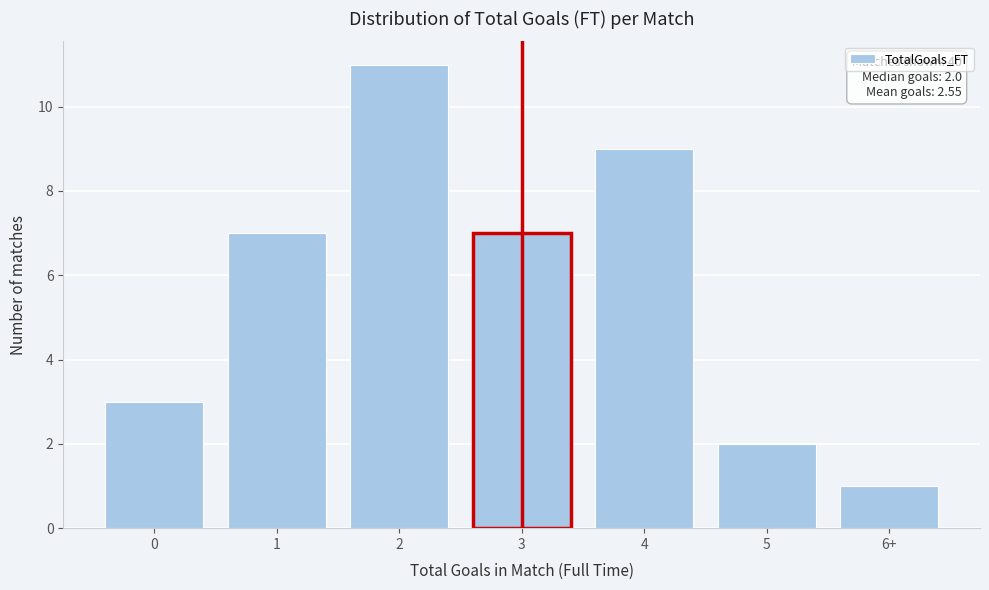

Reading left to right, extract all data points from this chart.

0=3	1=7	2=11	3=7	4=9	5=2	6+=1